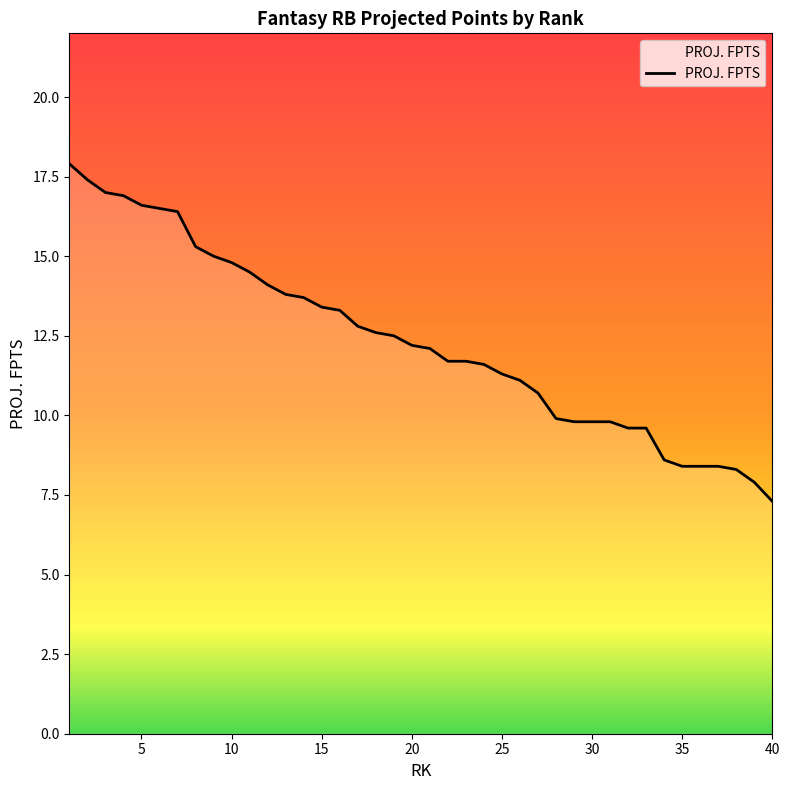

What is the minimum value shown in the chart?

7.3